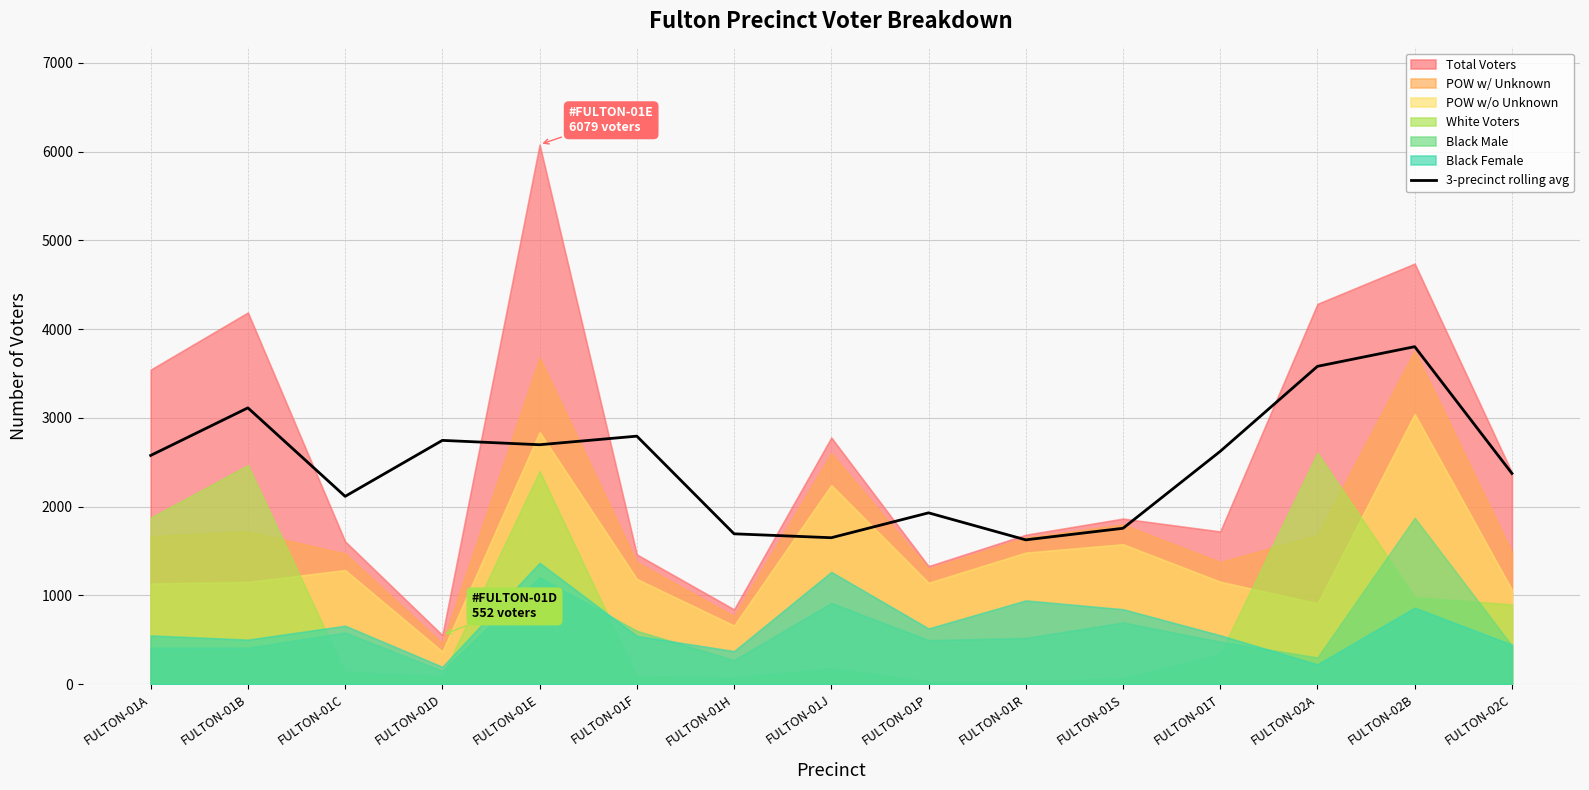

Reading right to left, extract all data points from this chart.

2374.0	3802.0	3580.7	2623.0	1756.0	1625.7	1930.0	1649.7	1693.7	2794.0	2697.3	2746.3	2115.7	3112.7	2576.7